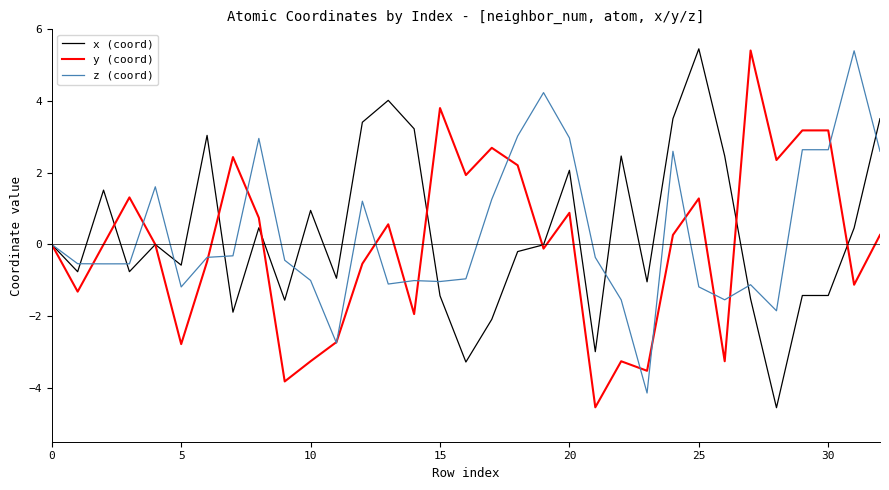

How many series are shown in this chart?

3